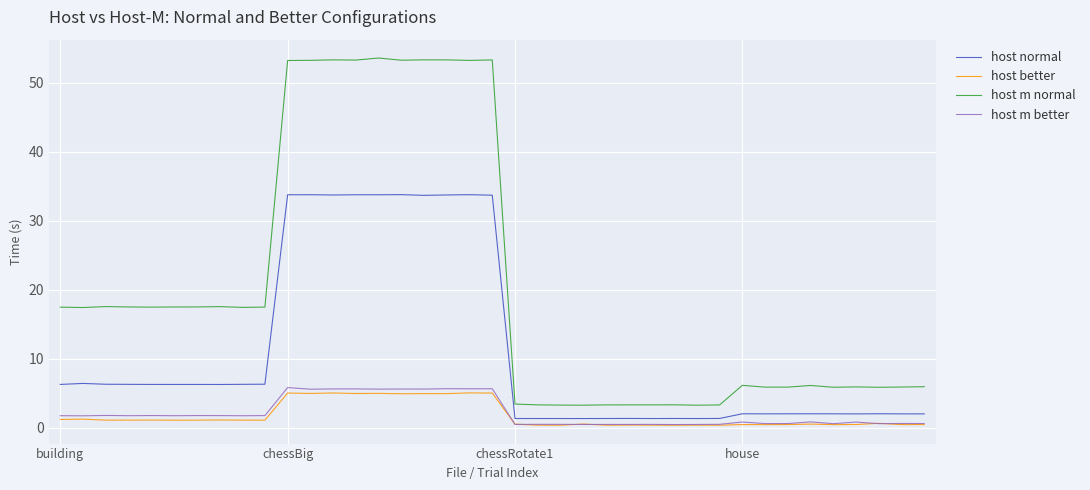

Which series has the largest total across all categories?

host m normal